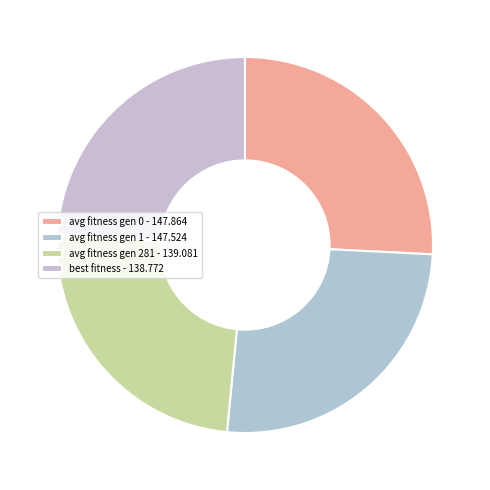

How many slices are in this pie chart?

4